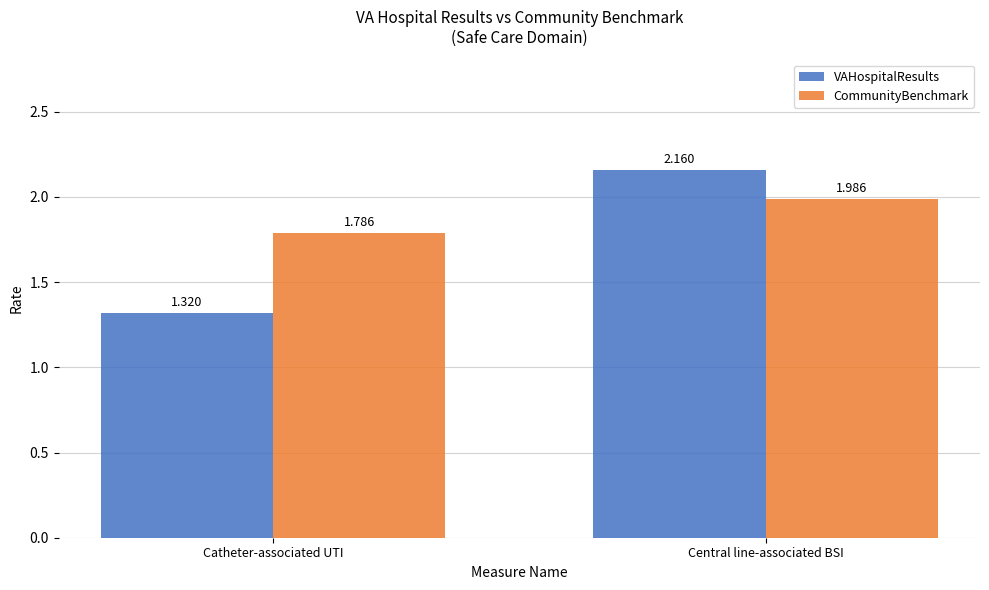

The value of VAHospitalResults at Catheter-associated UTI is 0.9. True or false?

False